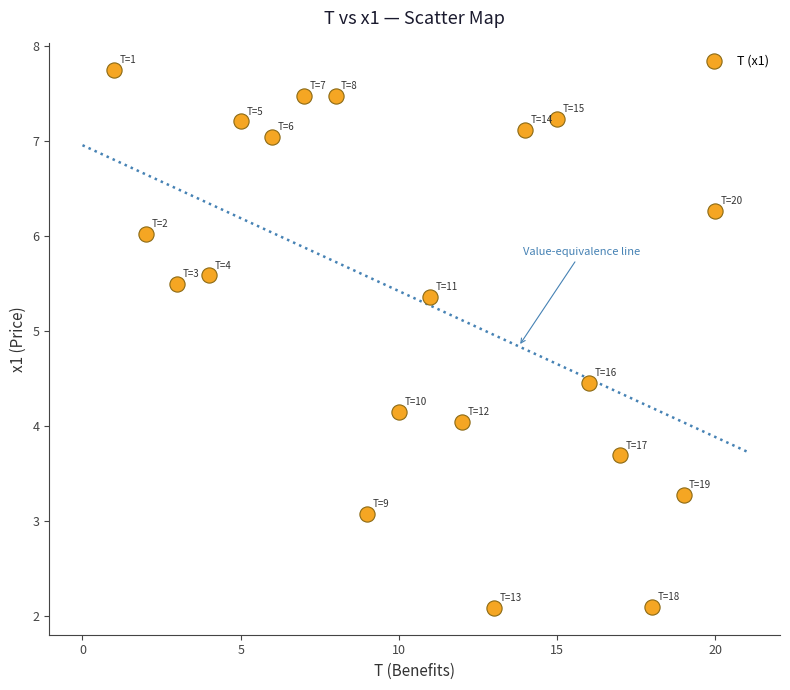

What is the range of X values (max minus min)?

19.0